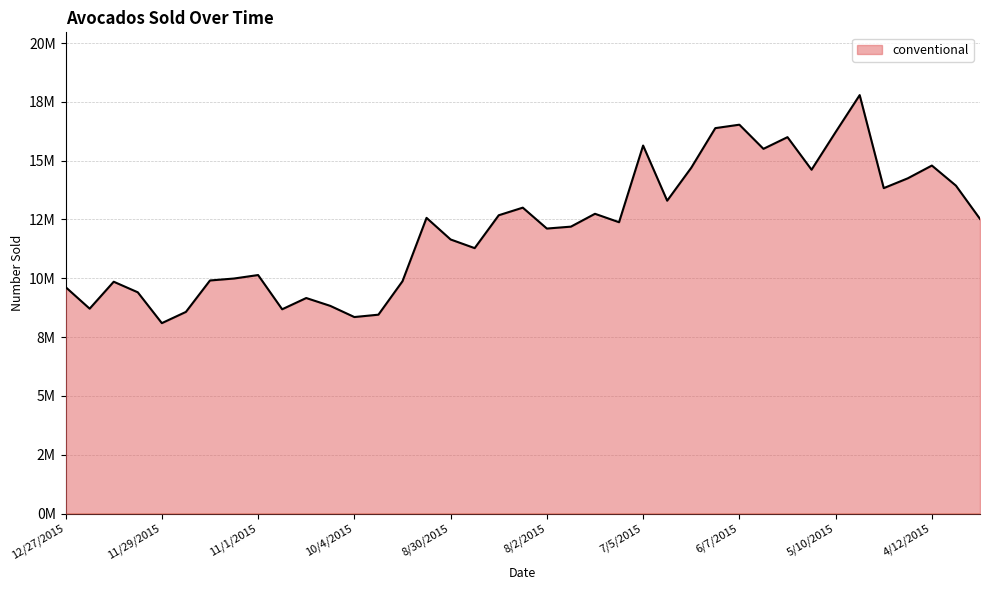

Does the chart display data point markers on the line(s)?

No